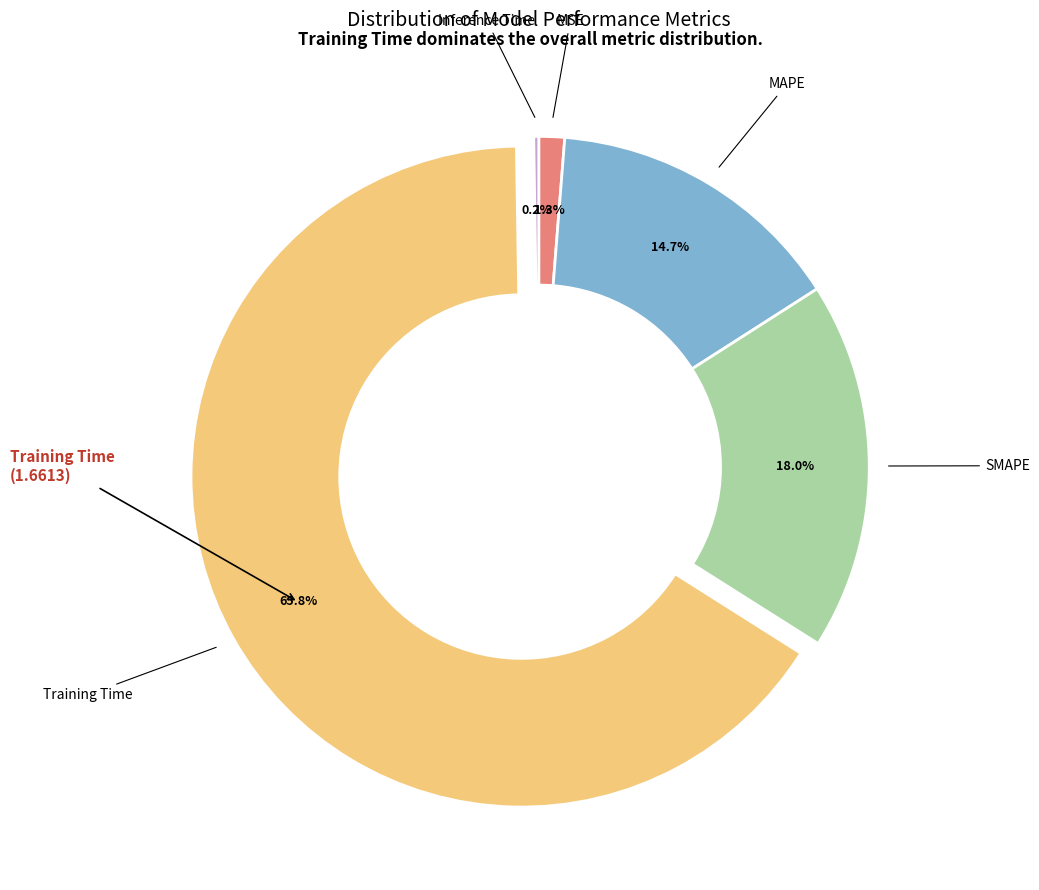

Is there any slice that represents more than half of the pie?

Yes